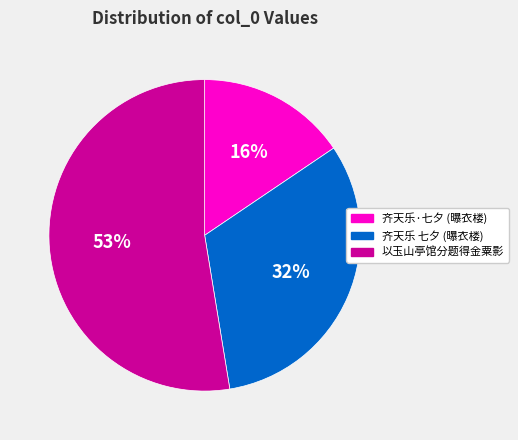

Is there any slice that represents more than half of the pie?

Yes